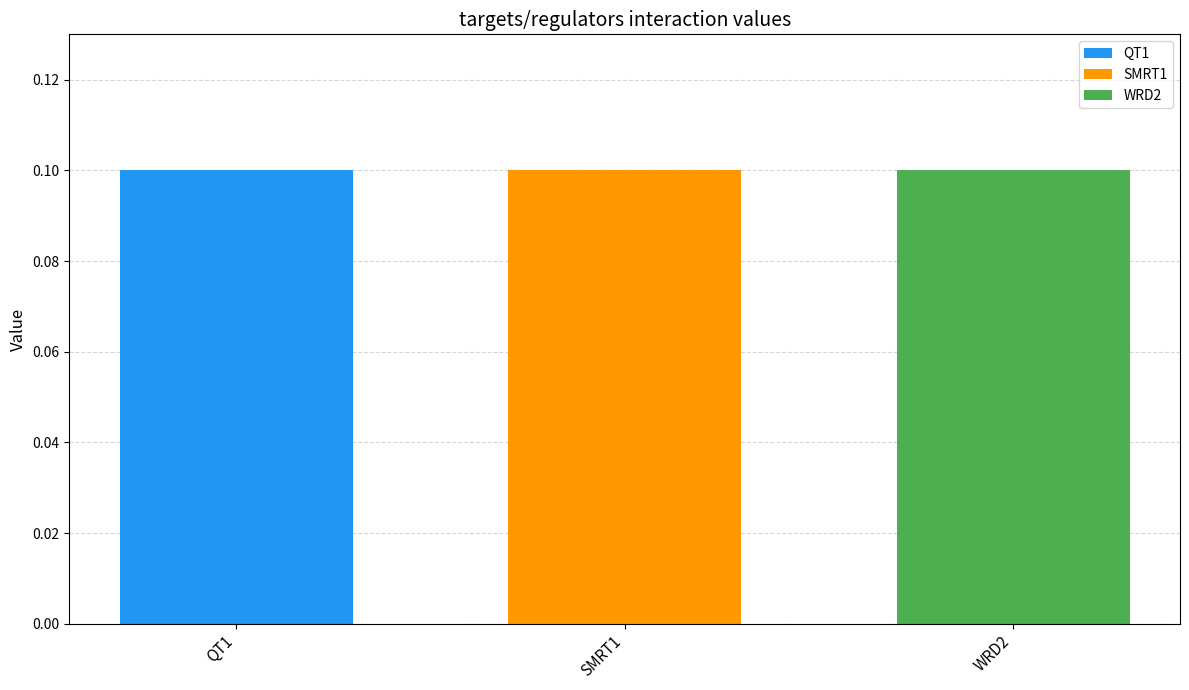

Count the number of data series in this chart.

3